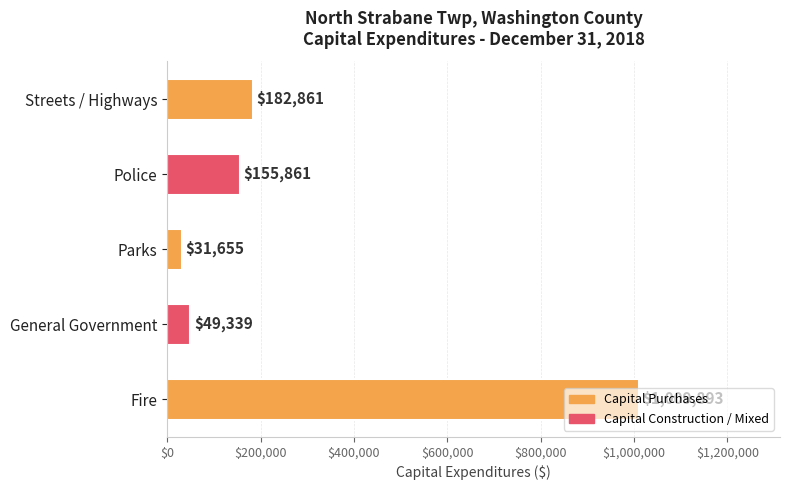

The value at Streets / Highways is 104836. True or false?

False